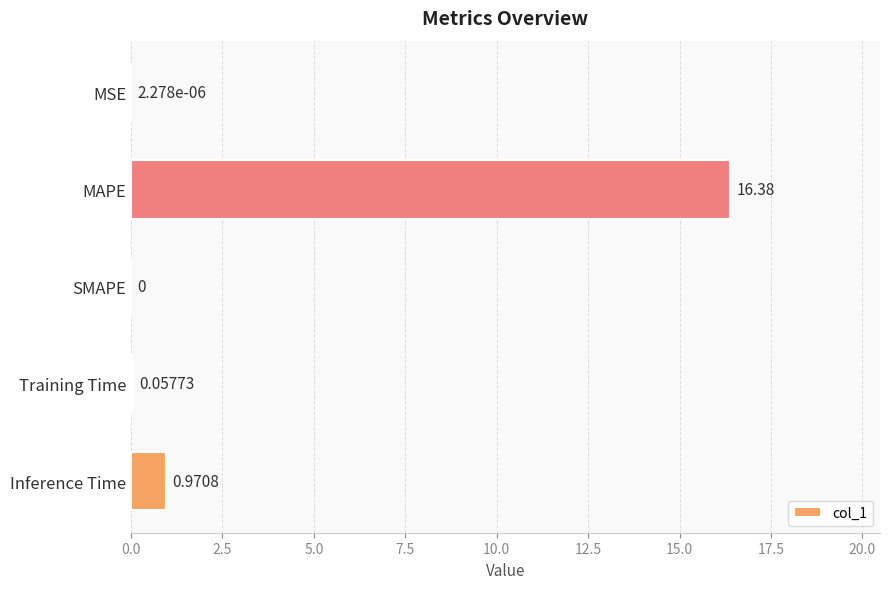

Where is the data nearest to the value 8?

Inference Time